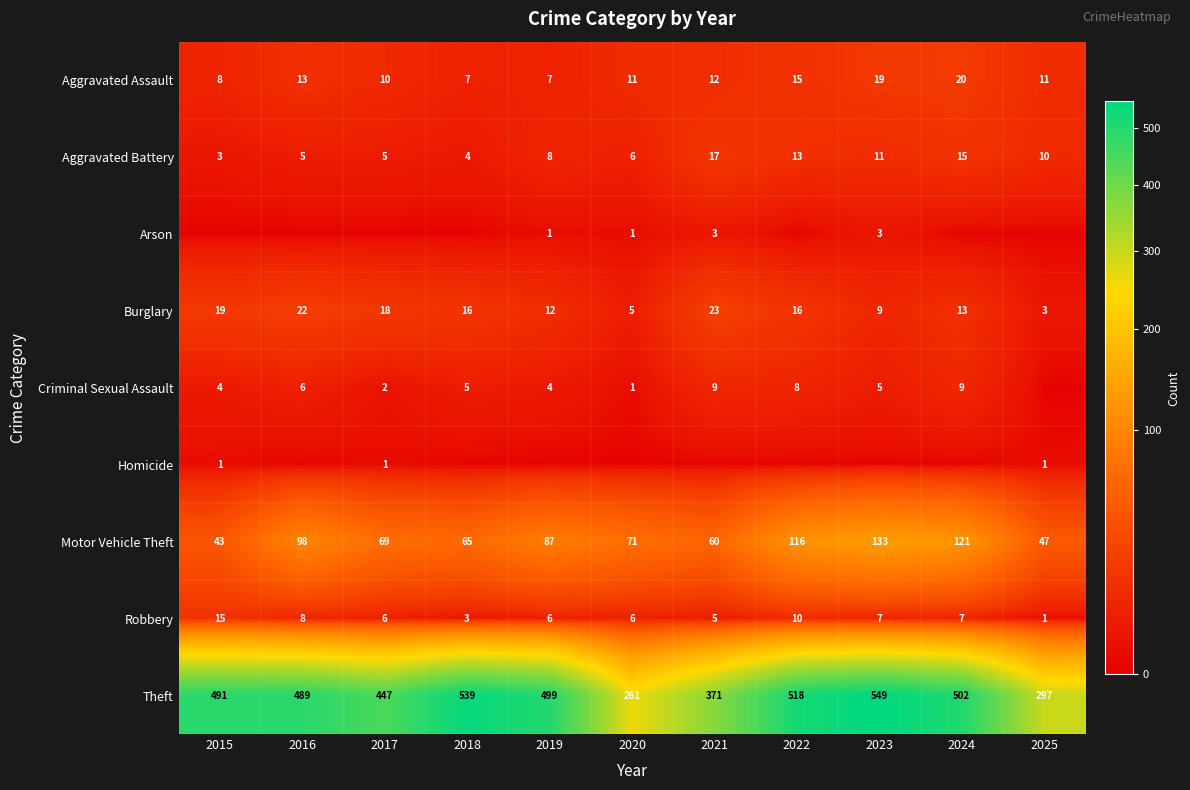

Is it true that Aggravated Assault equals 7 at 2019?

True